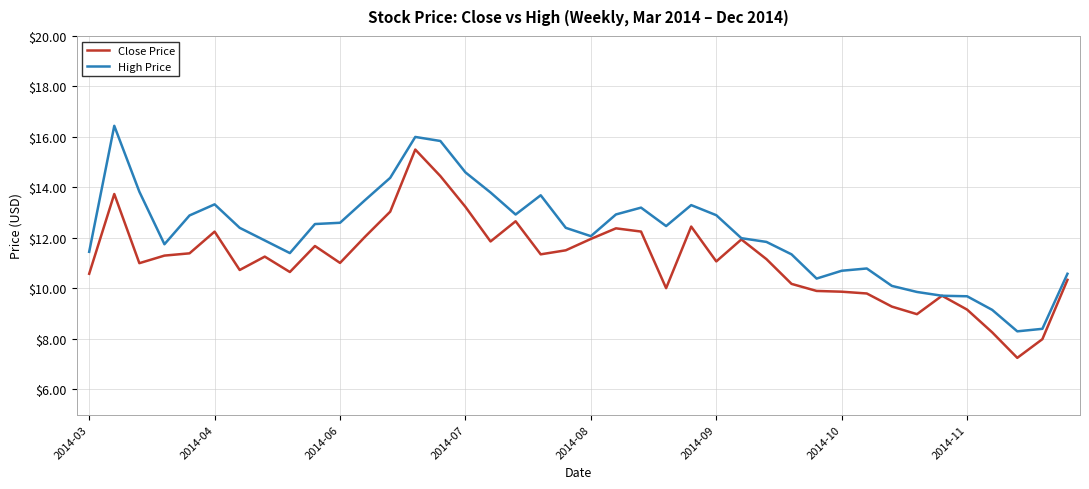

Which series has the largest total across all categories?

High Price